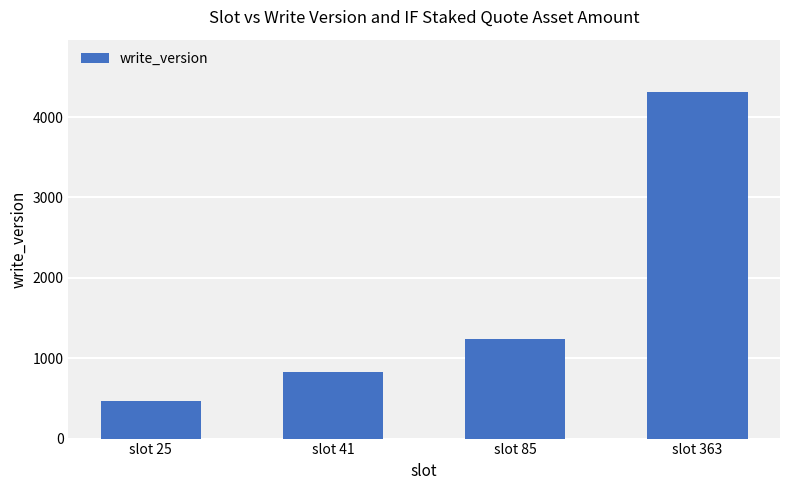

True or false: the data shows 4315 at slot 363.

True